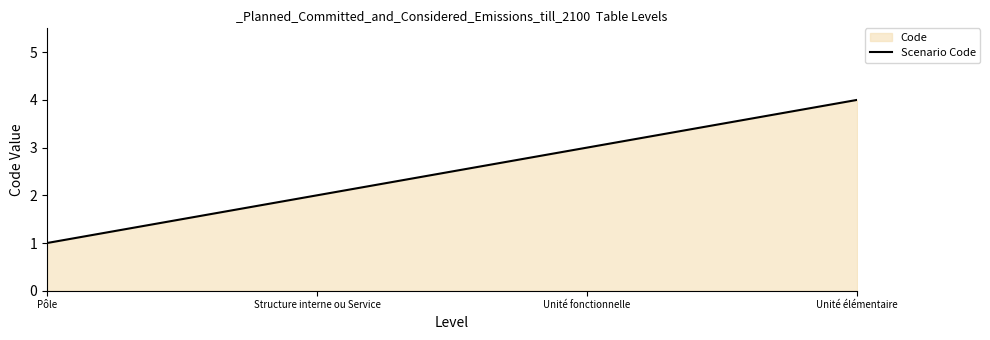

Reading left to right, extract all data points from this chart.

1	2	3	4